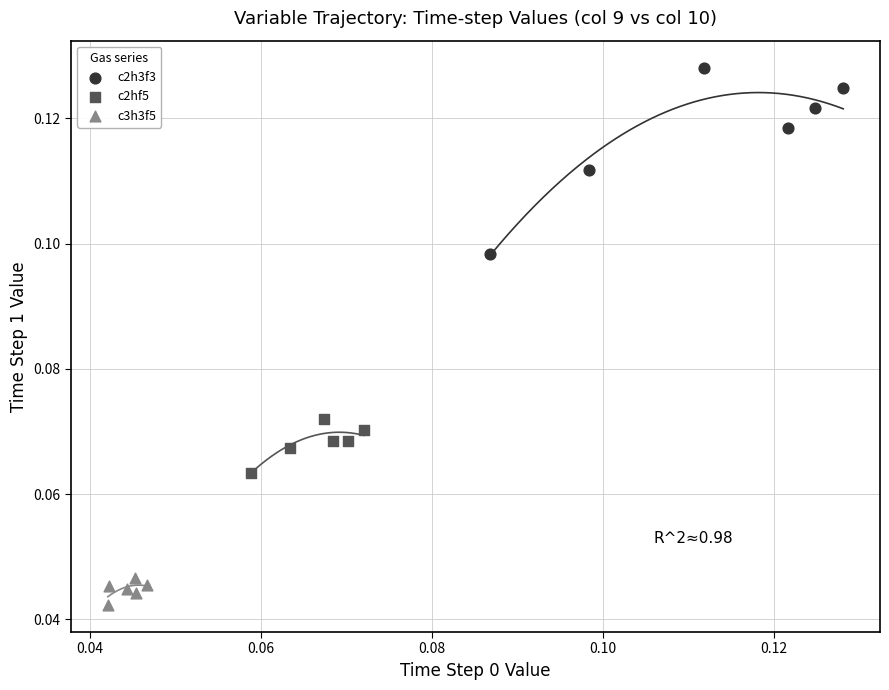

Which series reaches the minimum Y coordinate?

c3h3f5